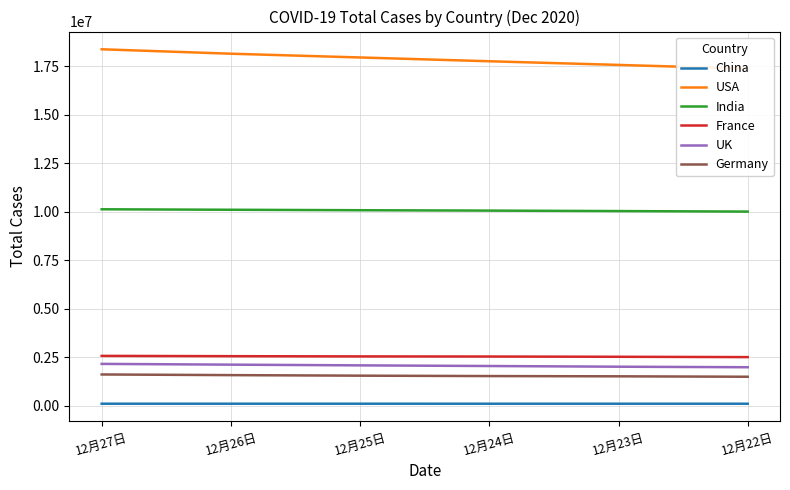

What is the label of the 1st point from the right?

12月22日